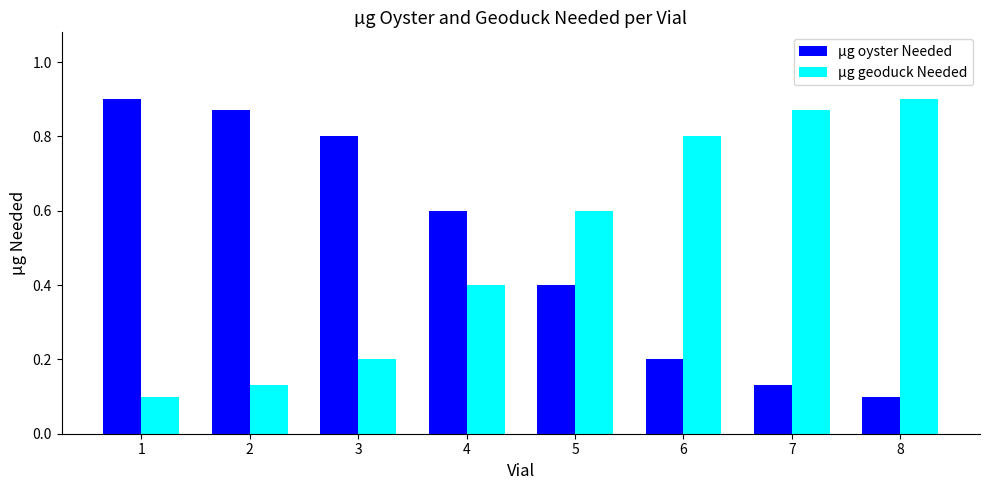

The value of µg geoduck Needed at 2 is 0.1. True or false?

True